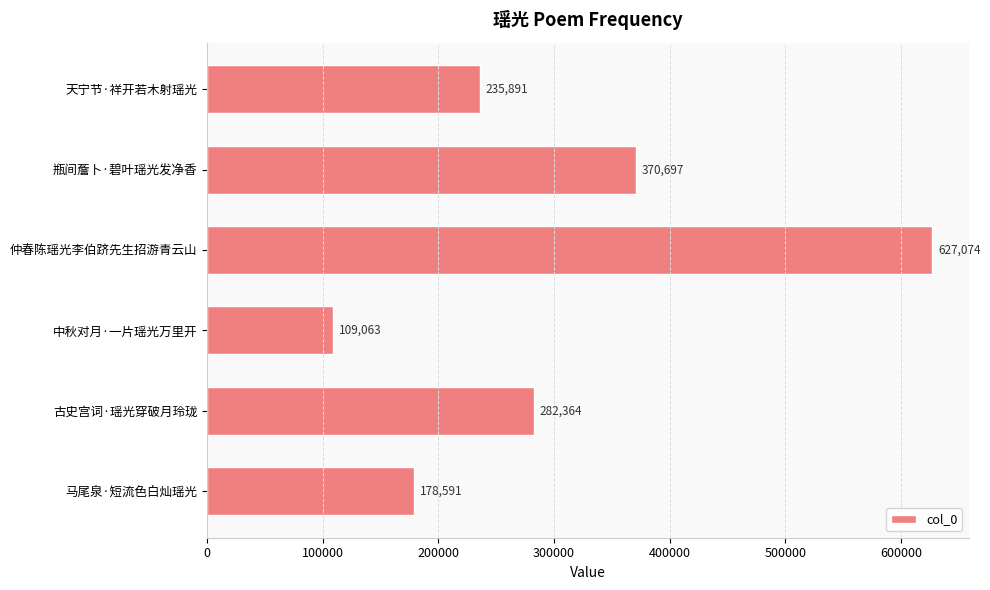

What is the difference between the maximum and minimum values?

518011